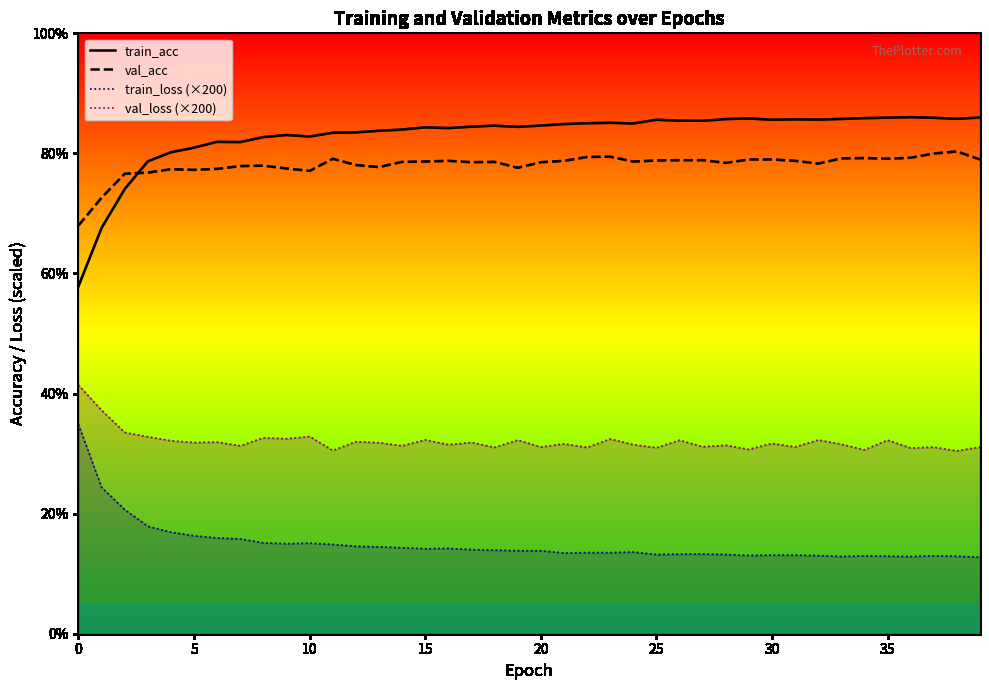

Is it true that val_acc equals 0.8 at 11?

True